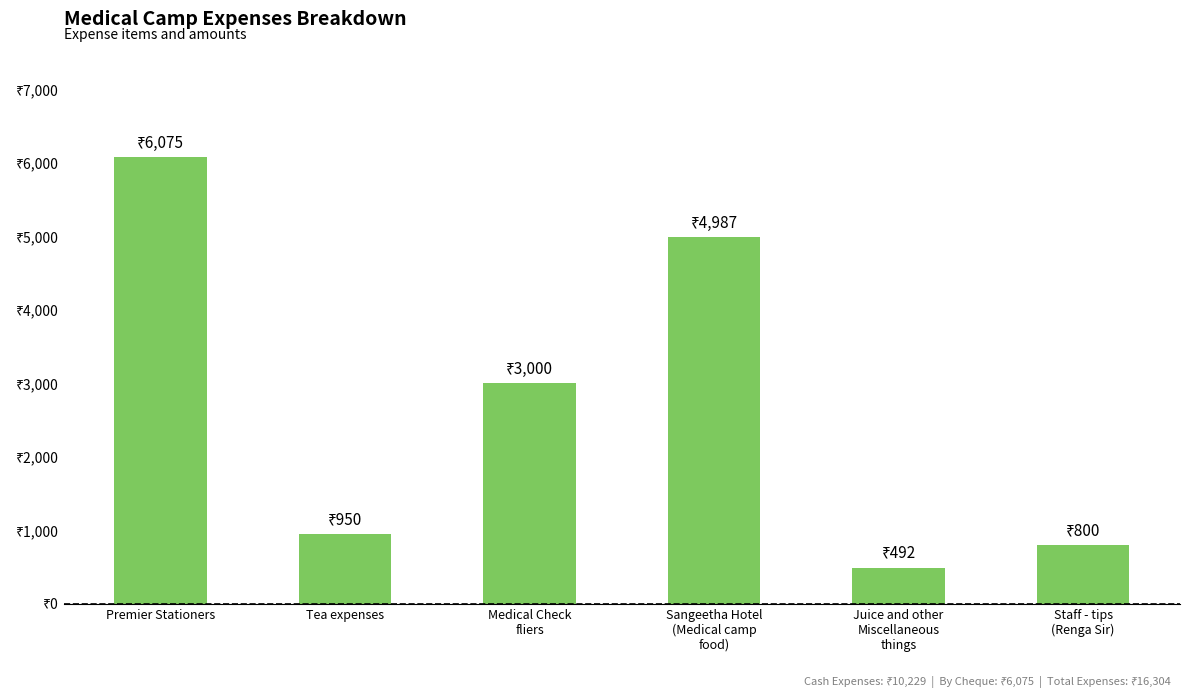

Does the chart contain any negative values?

No